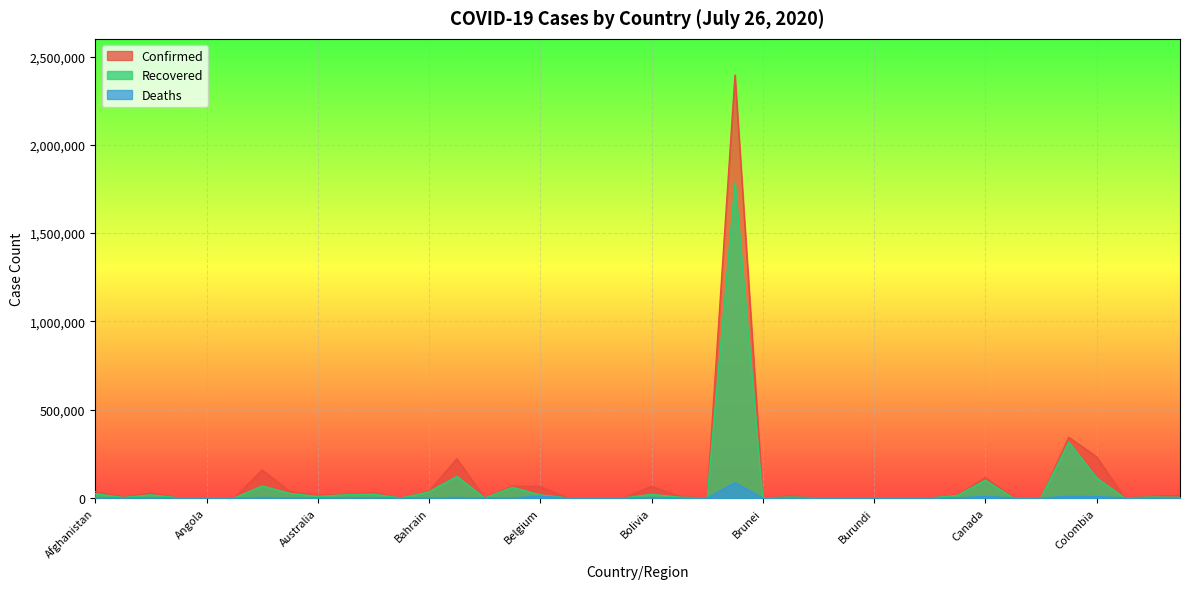

The Recovered series shows 231 at Cambodia. True or false?

False